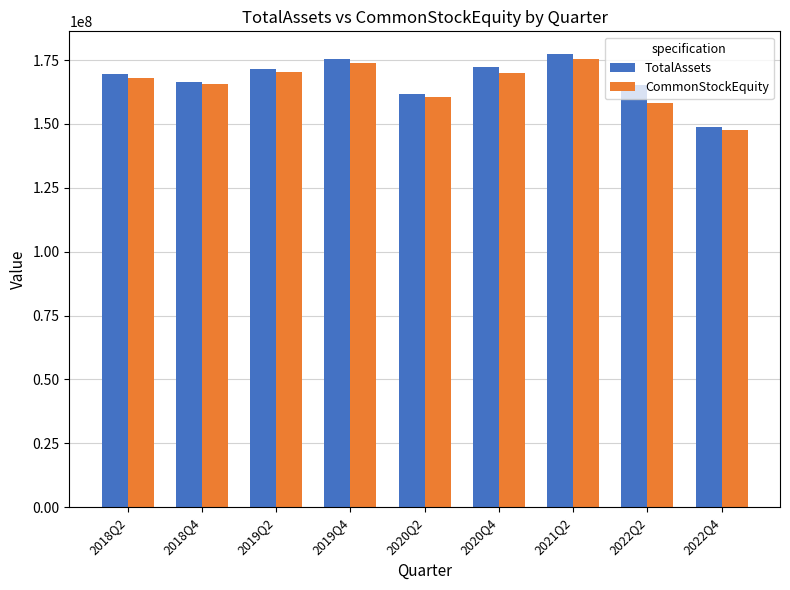

What is the label of the 3rd bar from the left?

2019Q2